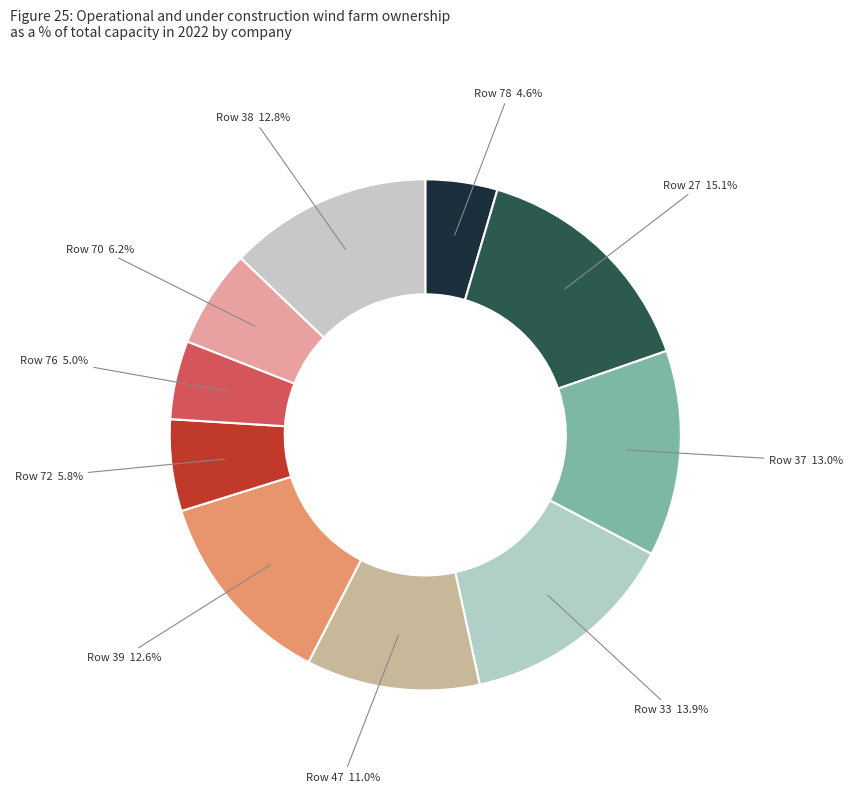

What is the largest slice in the pie chart?

Row 27